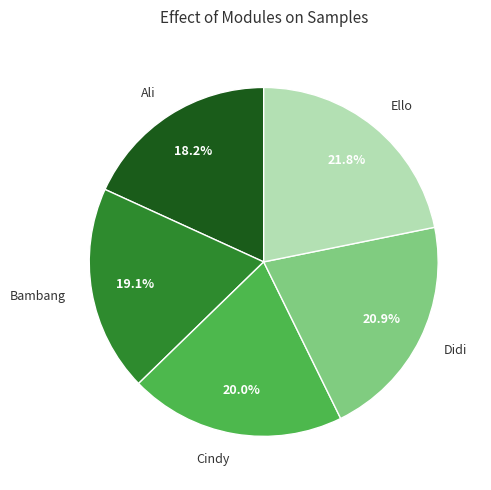

What is the ratio of the value at Cindy to the value at Bambang?

1.0